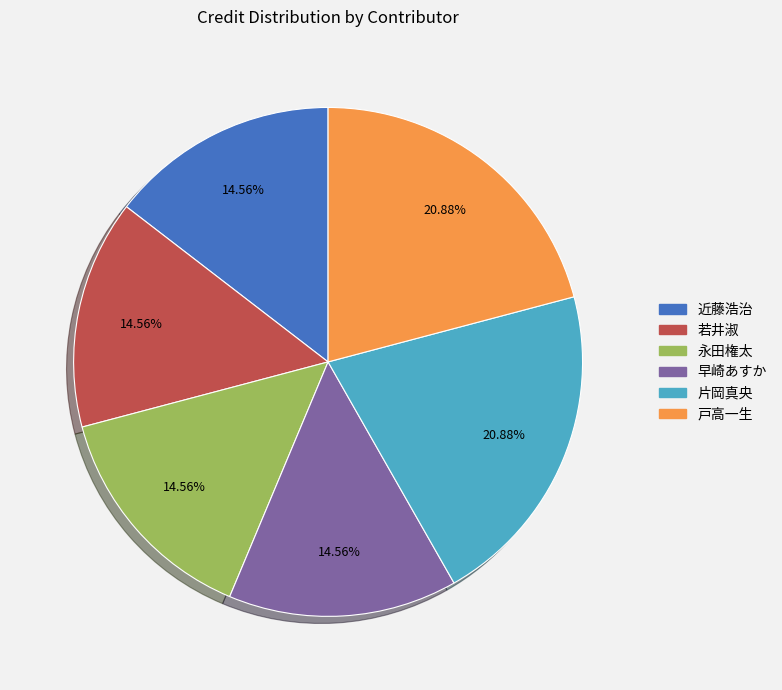

Does 若井淑 account for over 50% of the chart?

No